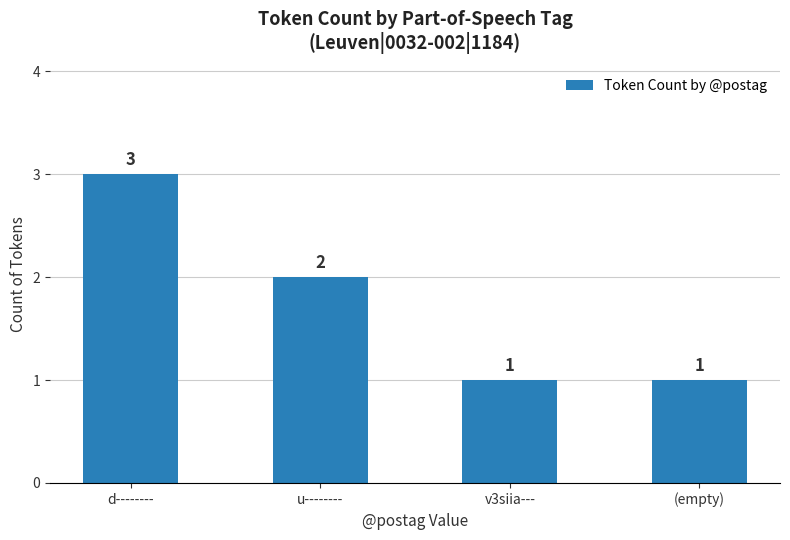

Count the values in the range 1 to 3.

4